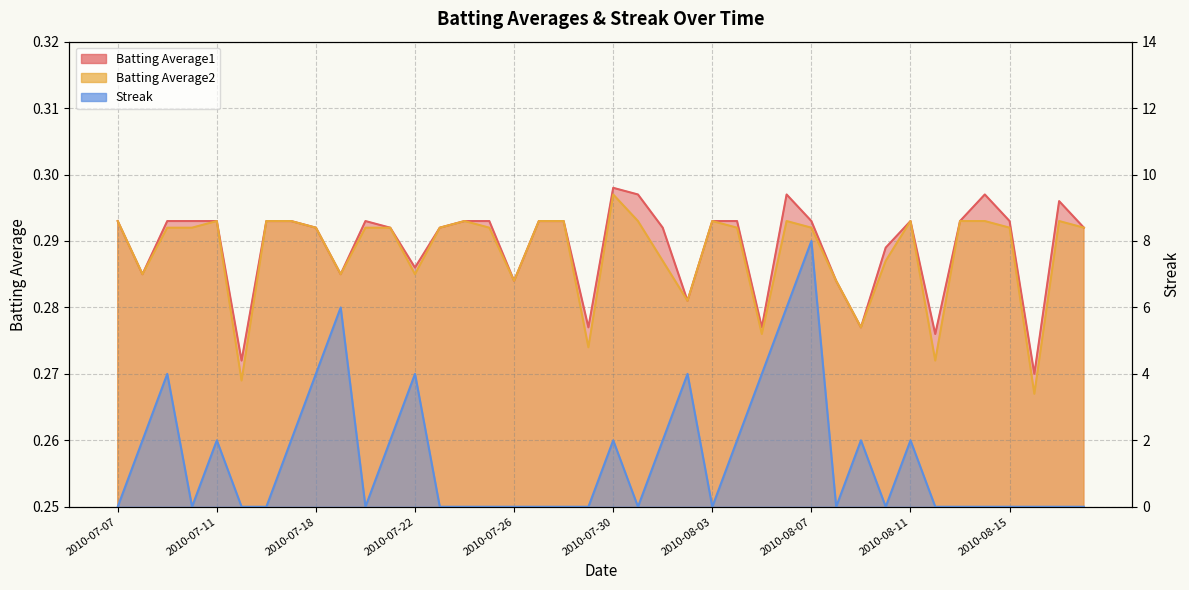

At which label is Batting Average1 closest to 0?

2010-08-16